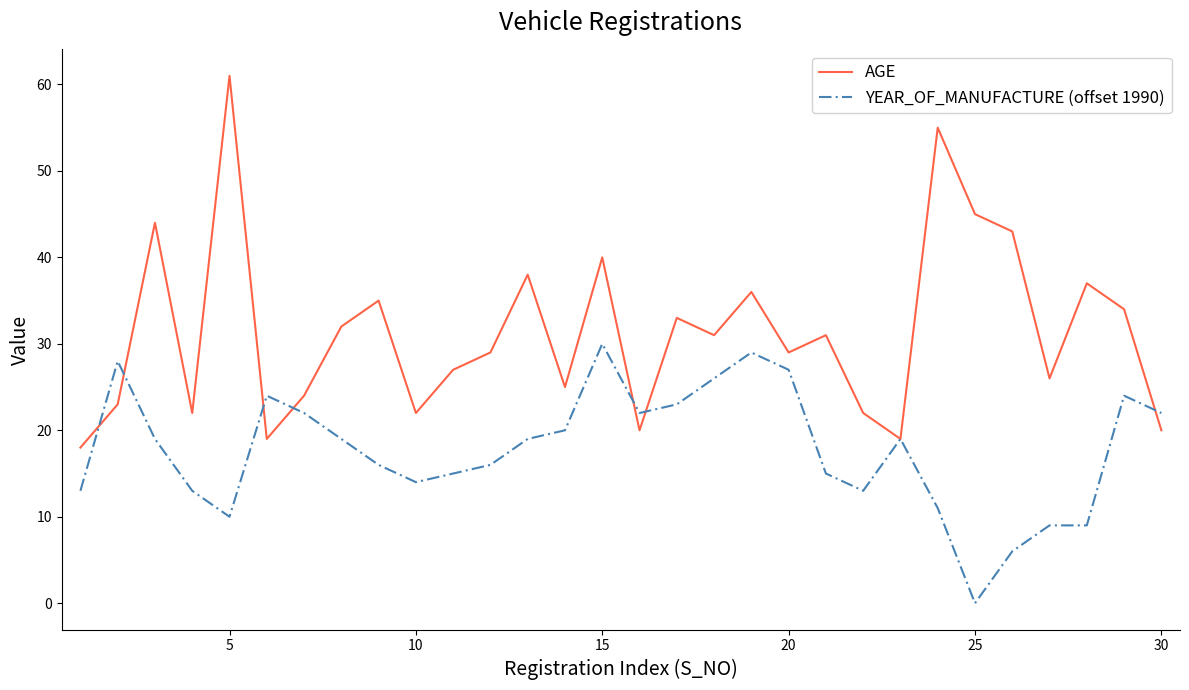

What is the greatest value displayed?

61